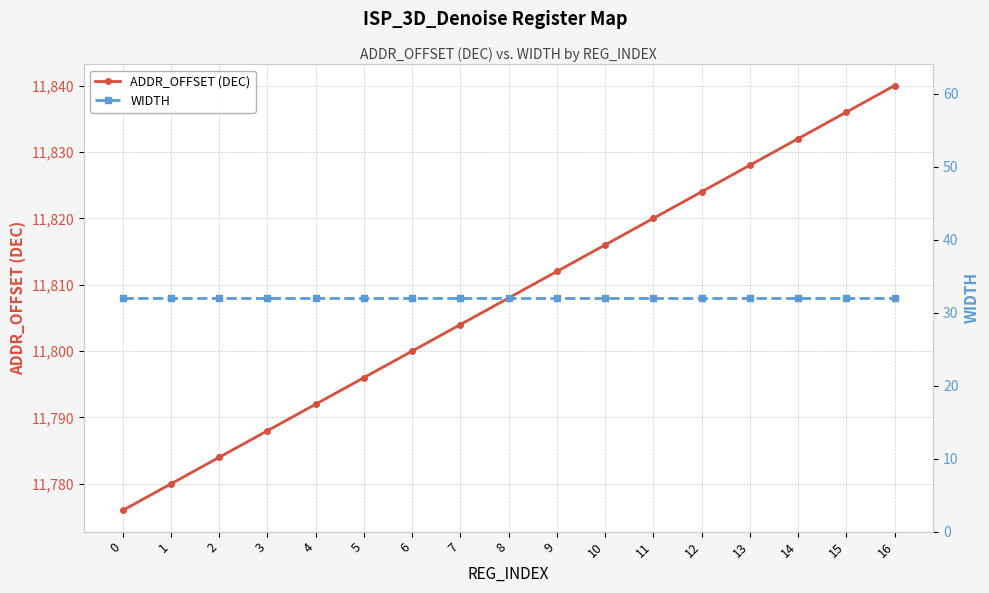

Which series has the largest total across all categories?

ADDR_OFFSET (DEC)